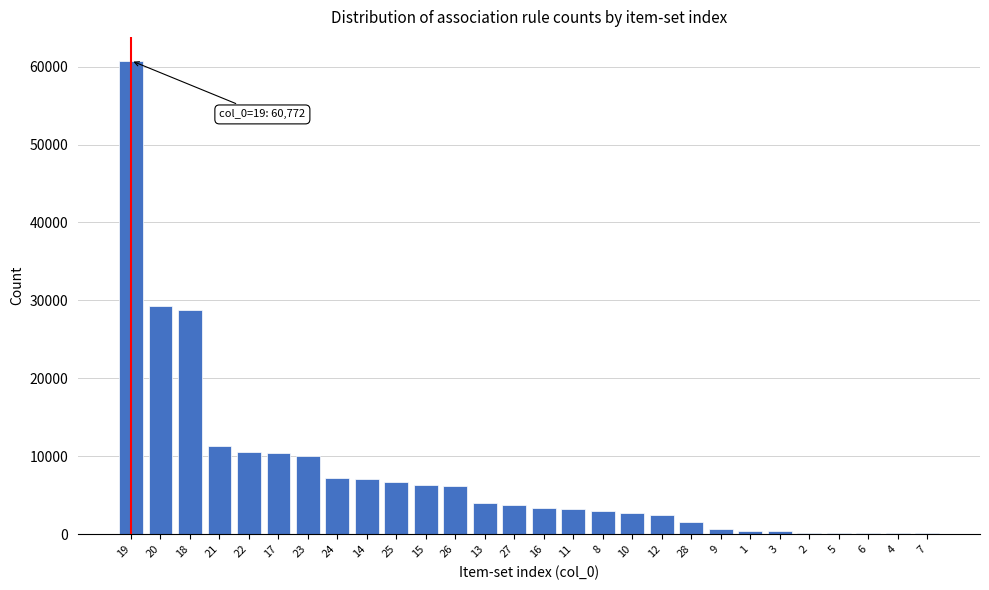

What is the sum of all values?

221313